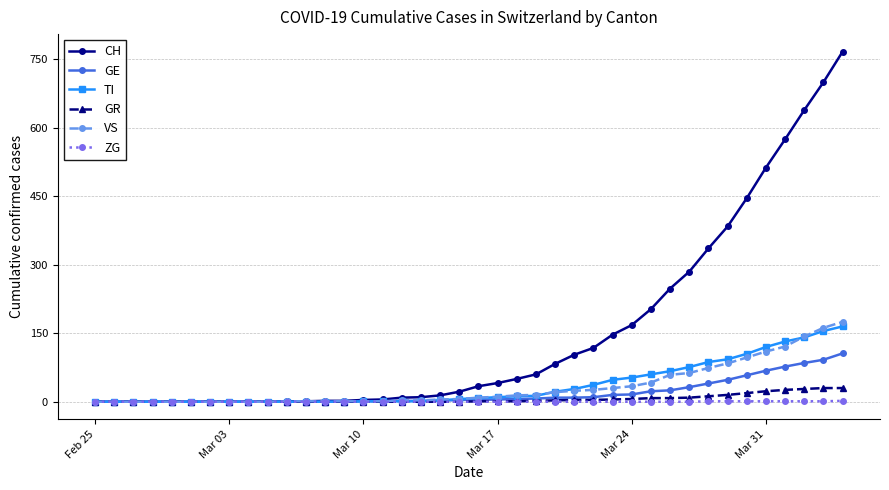

Which series has the largest total across all categories?

CH